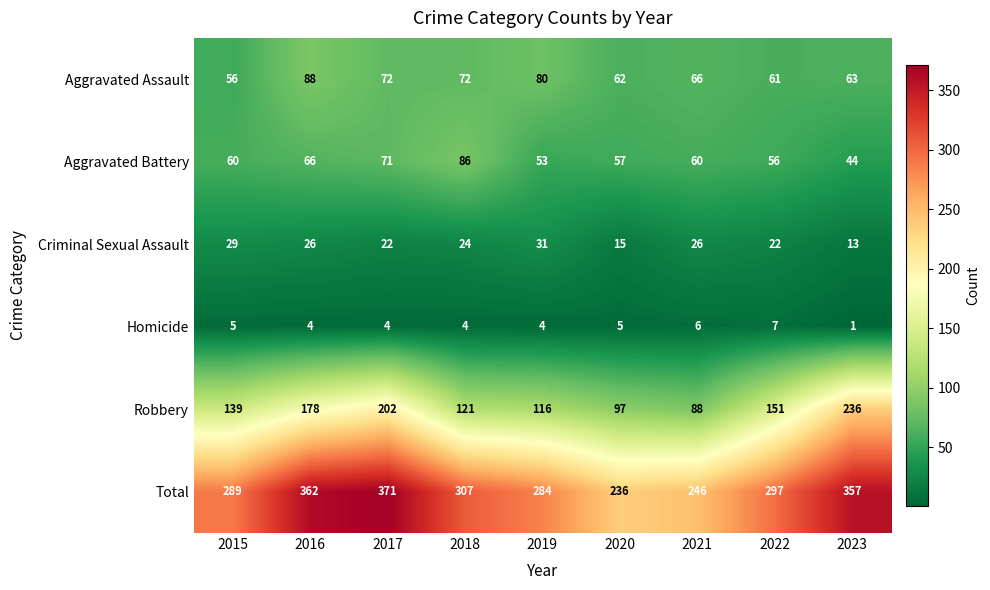

What is the sum of the Aggravated Assault values at 2023 and 2017?

135